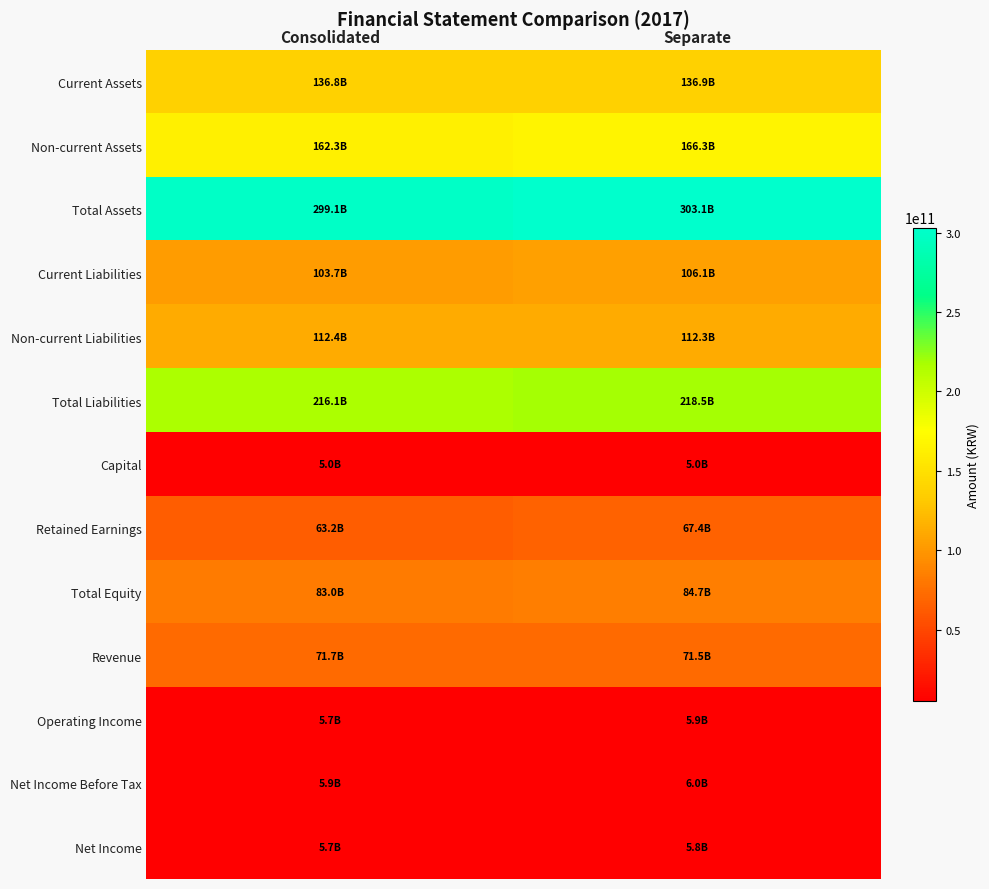

Reading left to right, list all the values displayed in this chart.

Current Assets: Consolidated=136818639323	Separate=136891895356
Non-current Assets: Consolidated=162267416253	Separate=166256073795
Total Assets: Consolidated=299086055576	Separate=303147969151
Current Liabilities: Consolidated=103704062636	Separate=106139628051
Non-current Liabilities: Consolidated=112362312376	Separate=112316672726
Total Liabilities: Consolidated=216066375012	Separate=218456300777
Capital: Consolidated=5000000000	Separate=5000000000
Retained Earnings: Consolidated=63239644186	Separate=67426553249
Total Equity: Consolidated=83019680564	Separate=84691668374
Revenue: Consolidated=71661205615	Separate=71486653919
Operating Income: Consolidated=5681999138	Separate=5881232614
Net Income Before Tax: Consolidated=5885114282	Separate=5993934894
Net Income: Consolidated=5724722152	Separate=5834674678